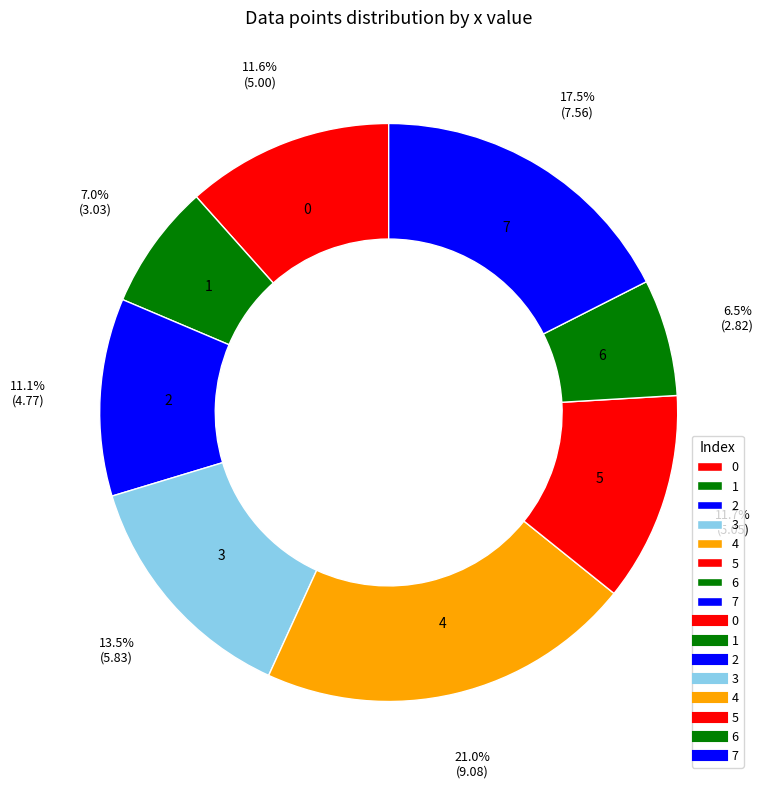

Is the sum of 5 and 4 greater than half?

No